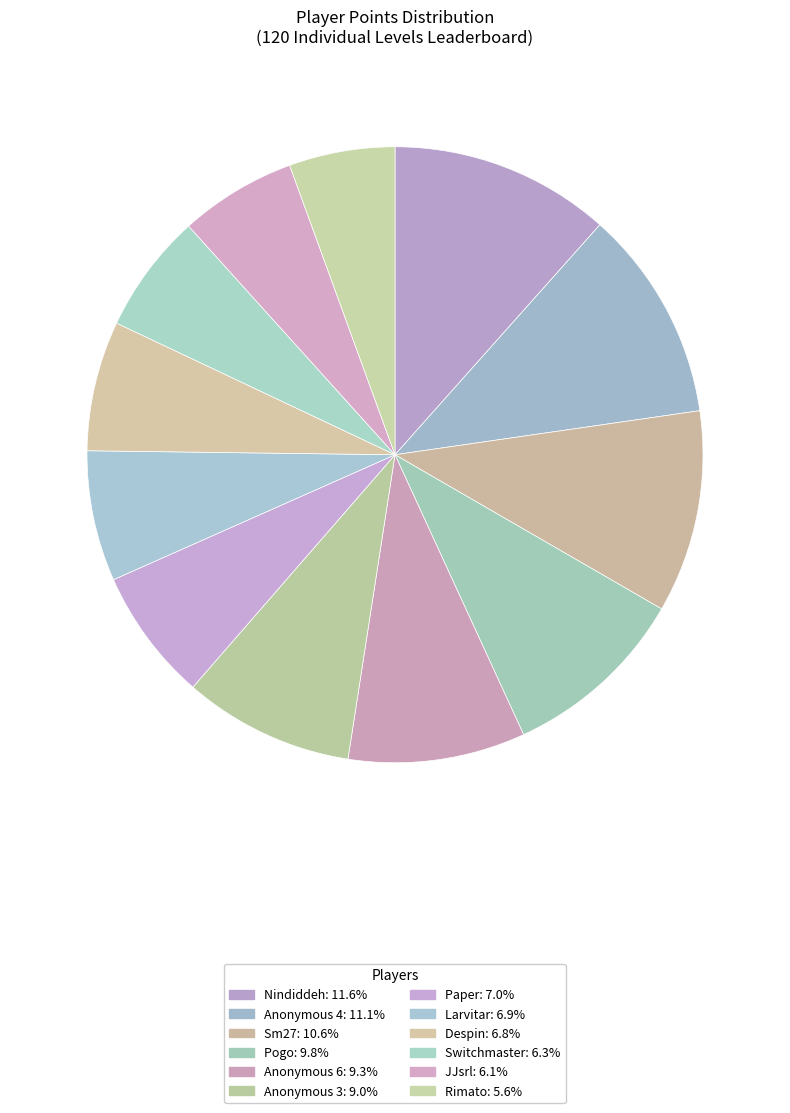

What is the ratio of the value at Pogo to the value at Anonymous 3?

1.1